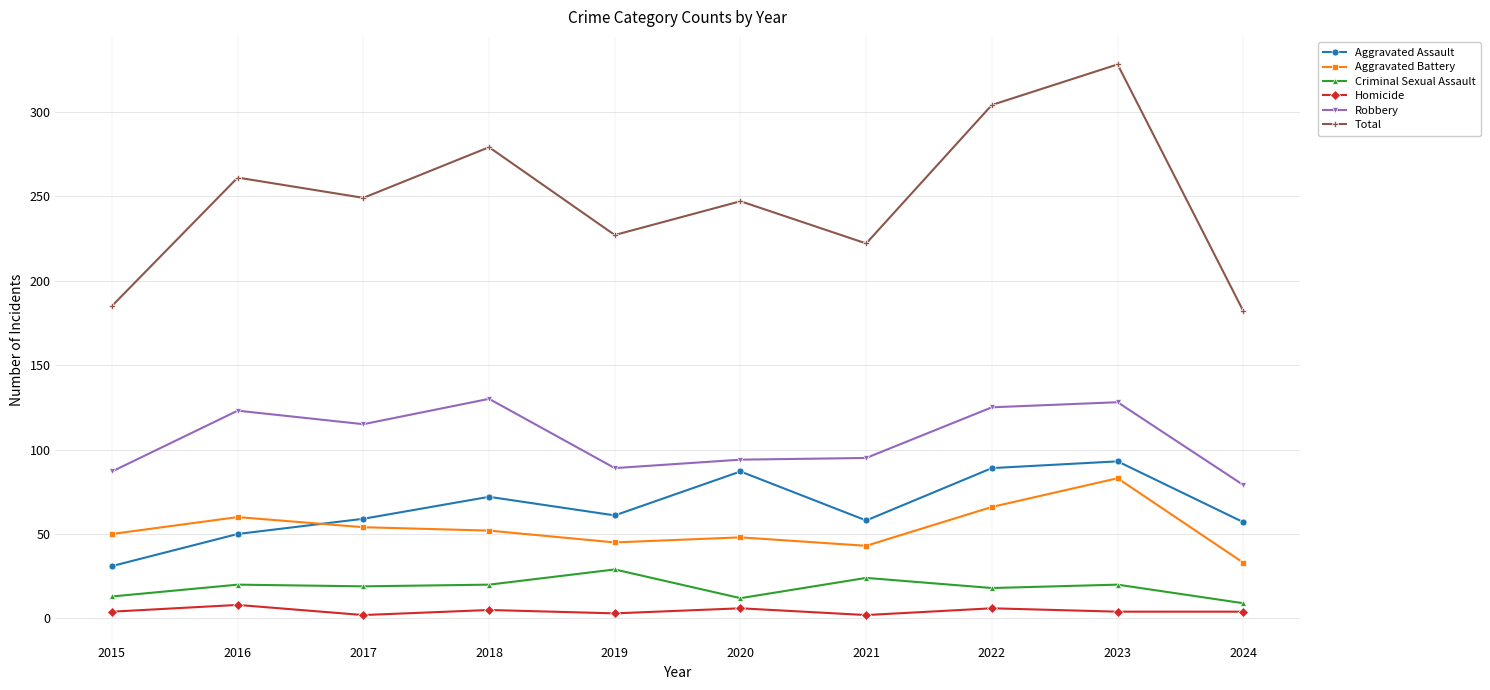

What is the minimum value for Robbery?

79